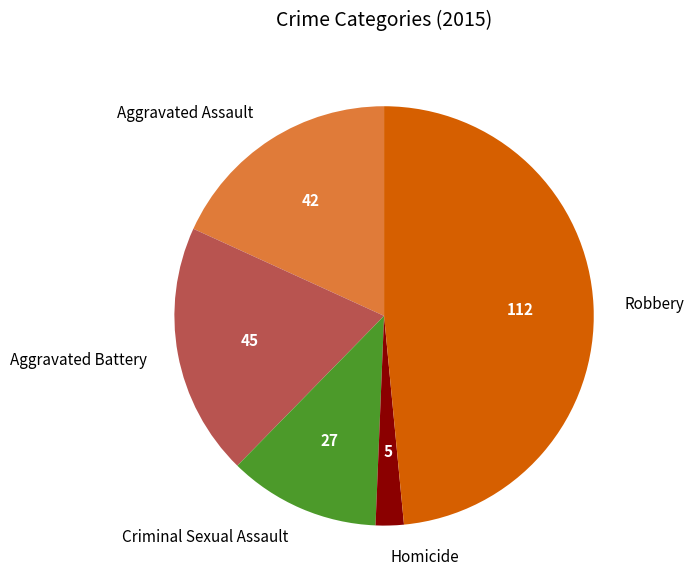

Which category has the smallest portion of the pie?

Homicide